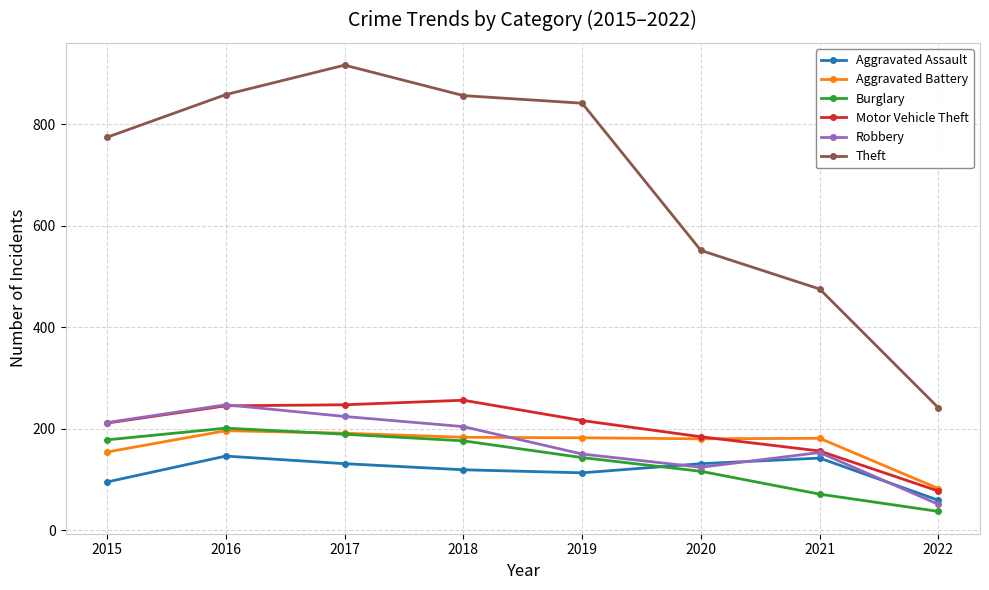

How many interior local peaks does the Aggravated Assault series have?

2